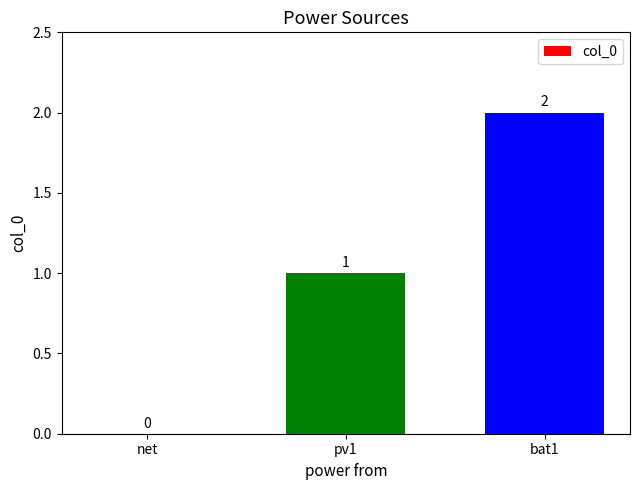

The chart shows a value of 1 at pv1. True or false?

True